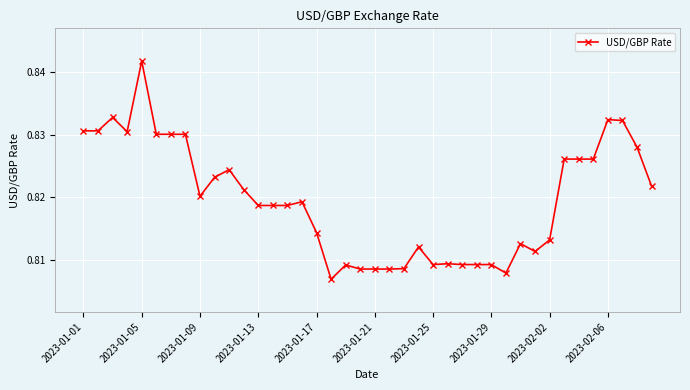

What is the sum of all values?

32.8